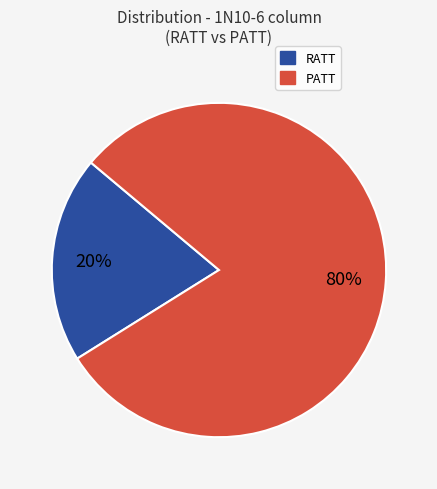

Do PATT and RATT together represent more than half of the pie?

Yes